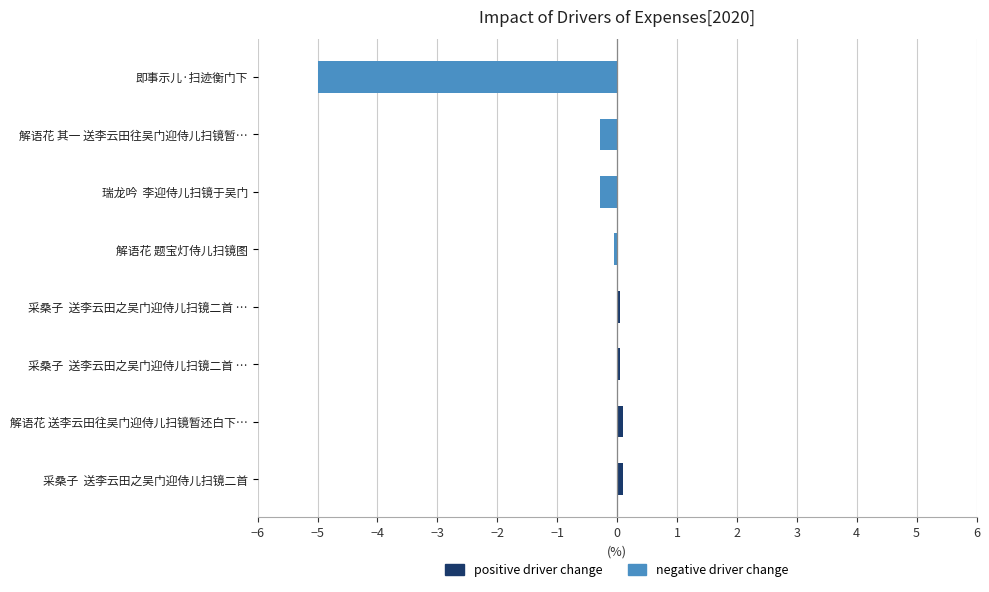

What is the average value of the negative driver change series?

-0.7